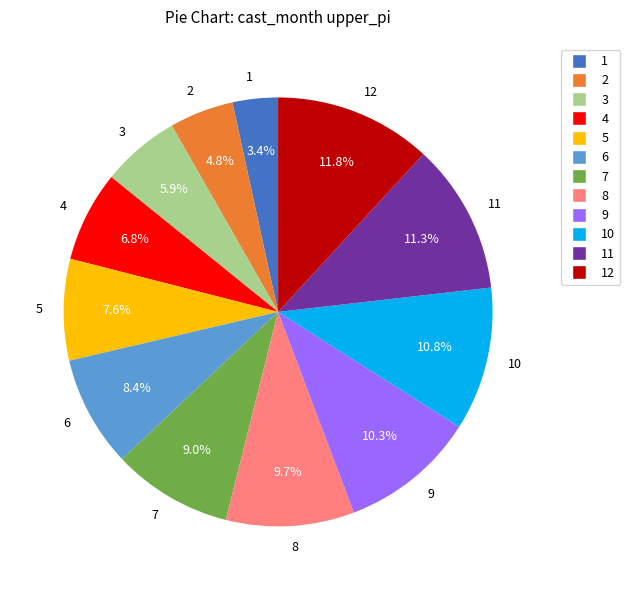

Count the number of slices in the pie.

12